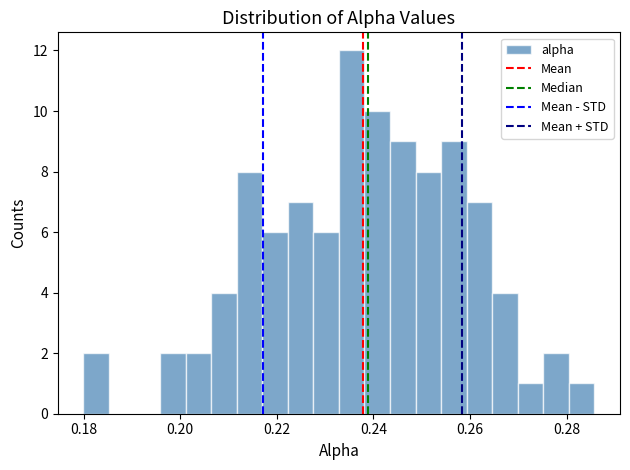

Read against the x-axis, roughly where is the centre of the tallest bar?

0.236